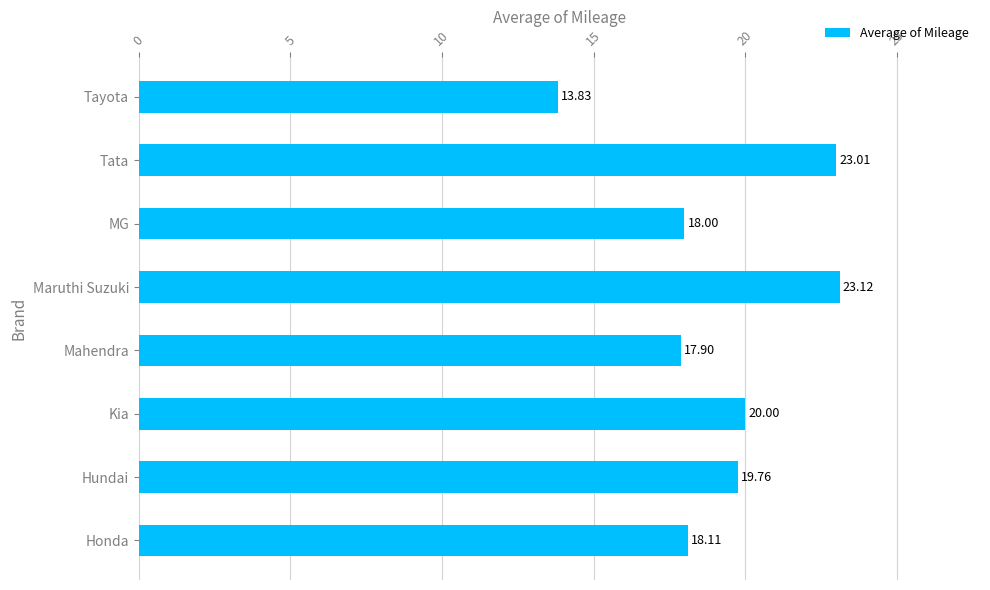

Rank the categories by value from highest to lowest.

Maruthi Suzuki, Tata, Kia, Hundai, Honda, MG, Mahendra, Tayota